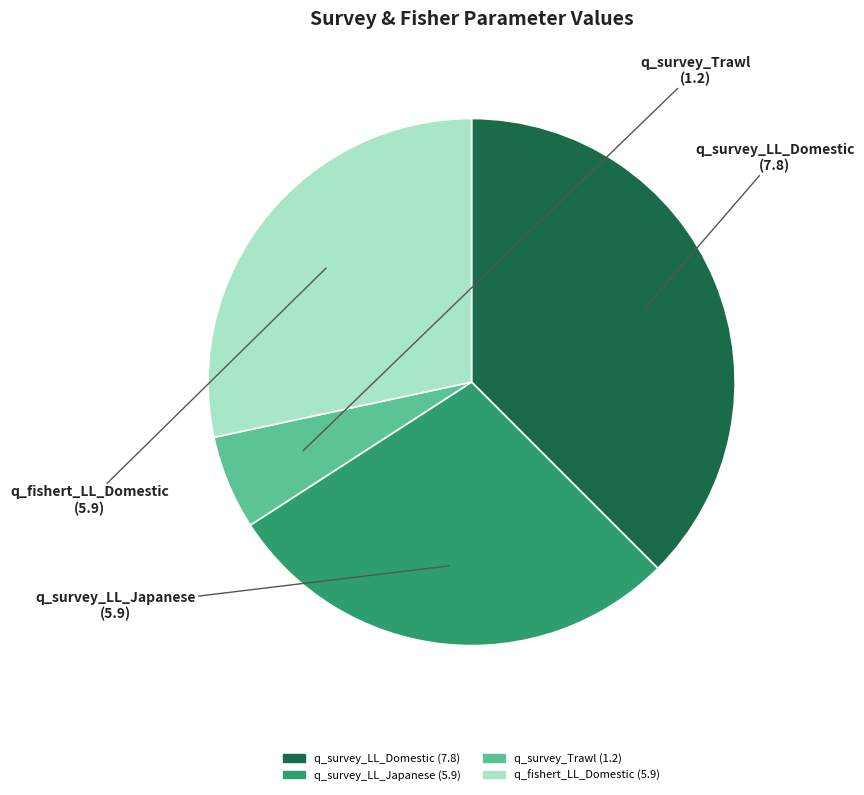

Does q_survey_LL_Japanese represent more than half of the total?

No